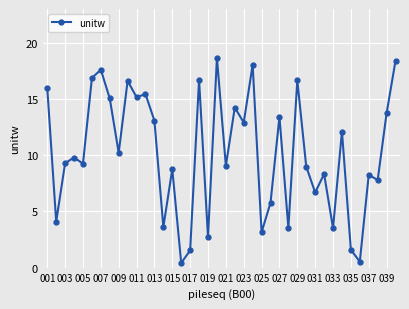

What is the value of the 18th point from the left?

16.7